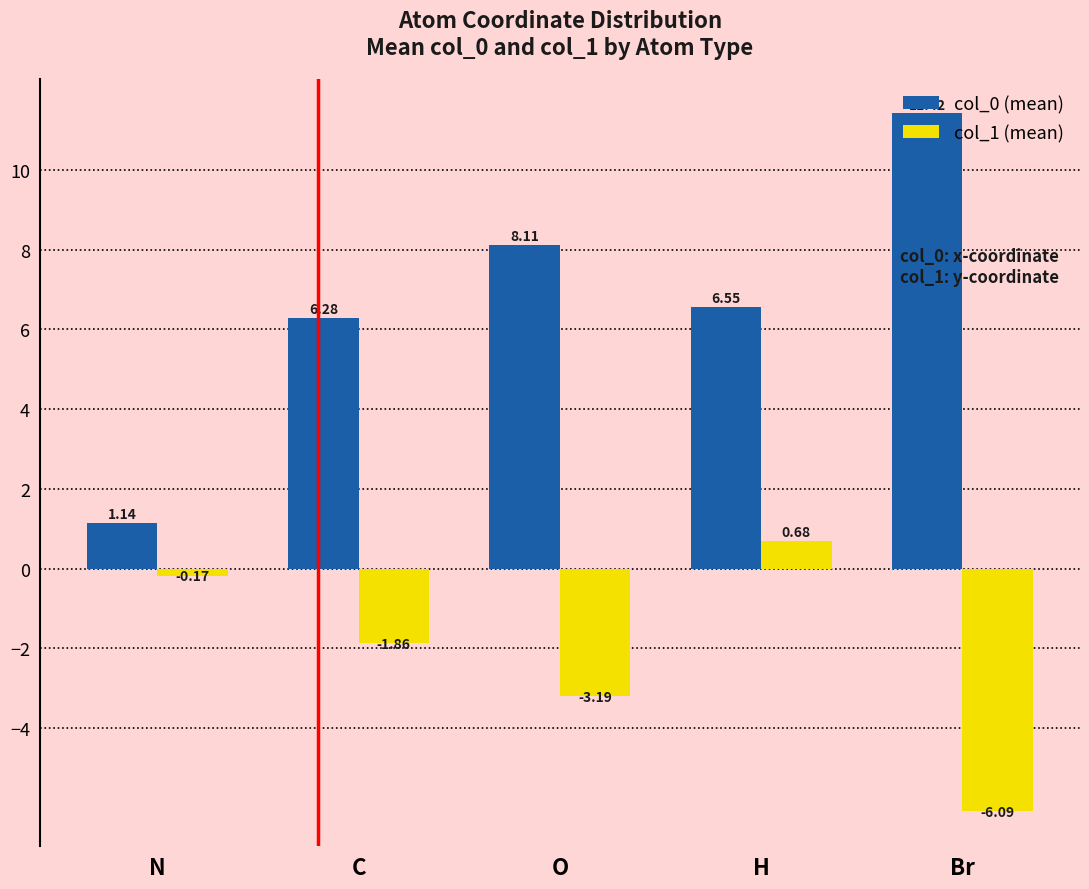

List the series in order of their overall mean, highest first.

col_0 (mean), col_1 (mean)